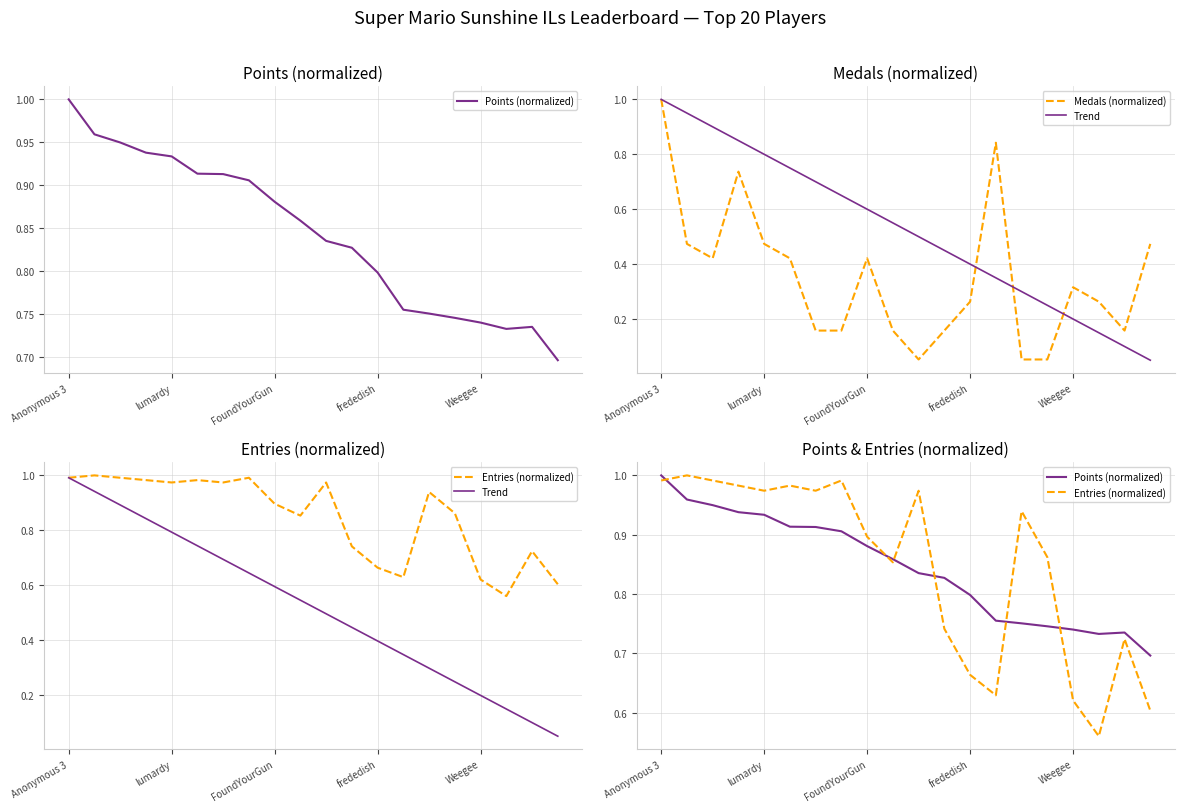

What are all the series names shown in the legend?

Points (normalized), Medals (normalized), Trend, Entries (normalized)